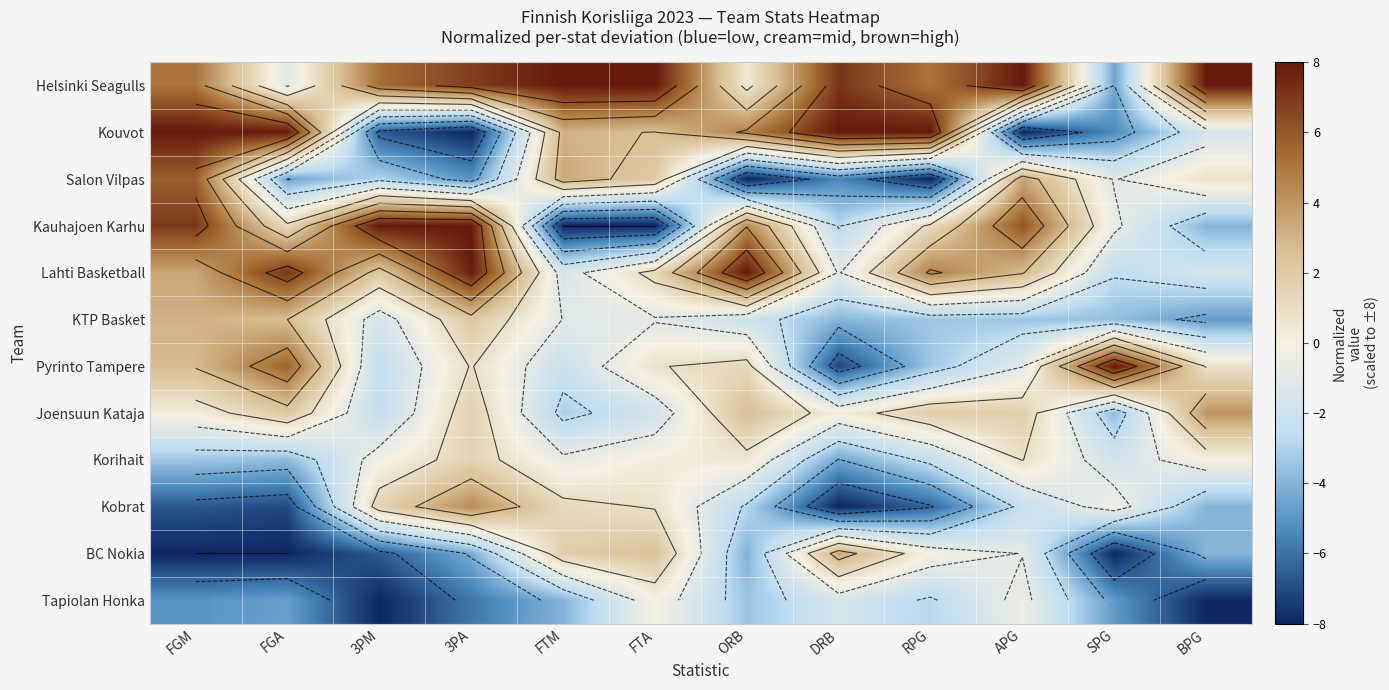

What is the lowest value of the Lahti Basketball series?

-2.5